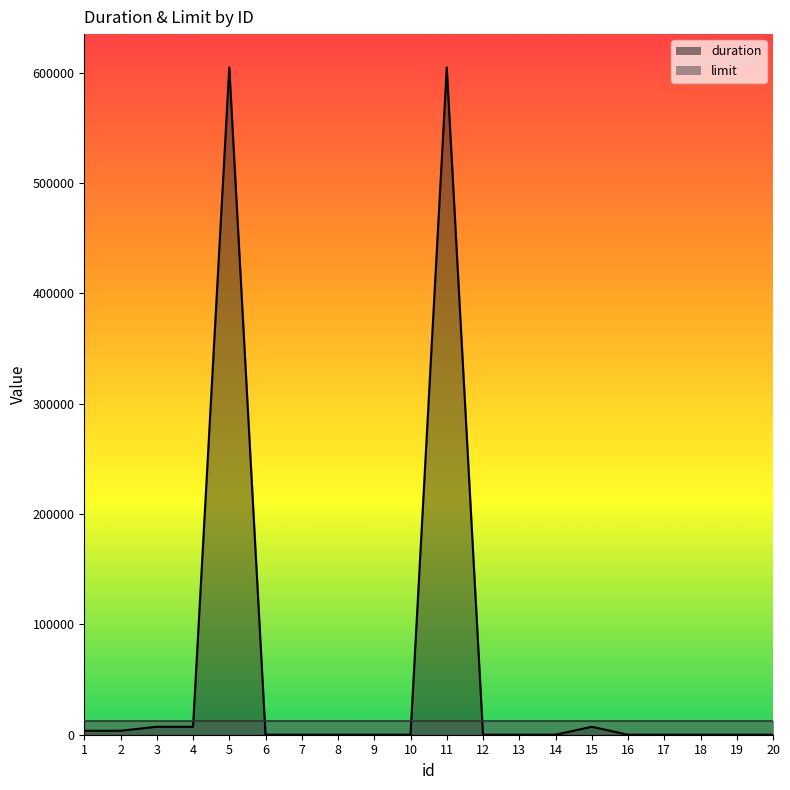

What is the average value?

61920